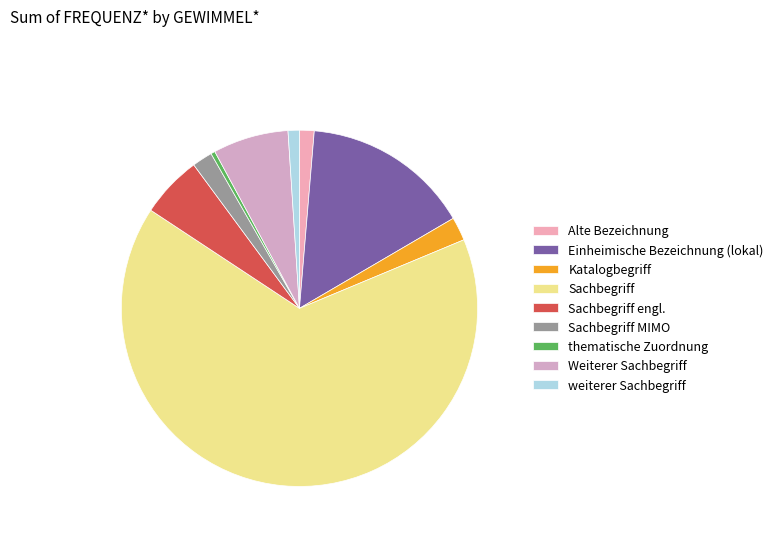

What is the change in value from Sachbegriff to Sachbegriff MIMO?

-1488